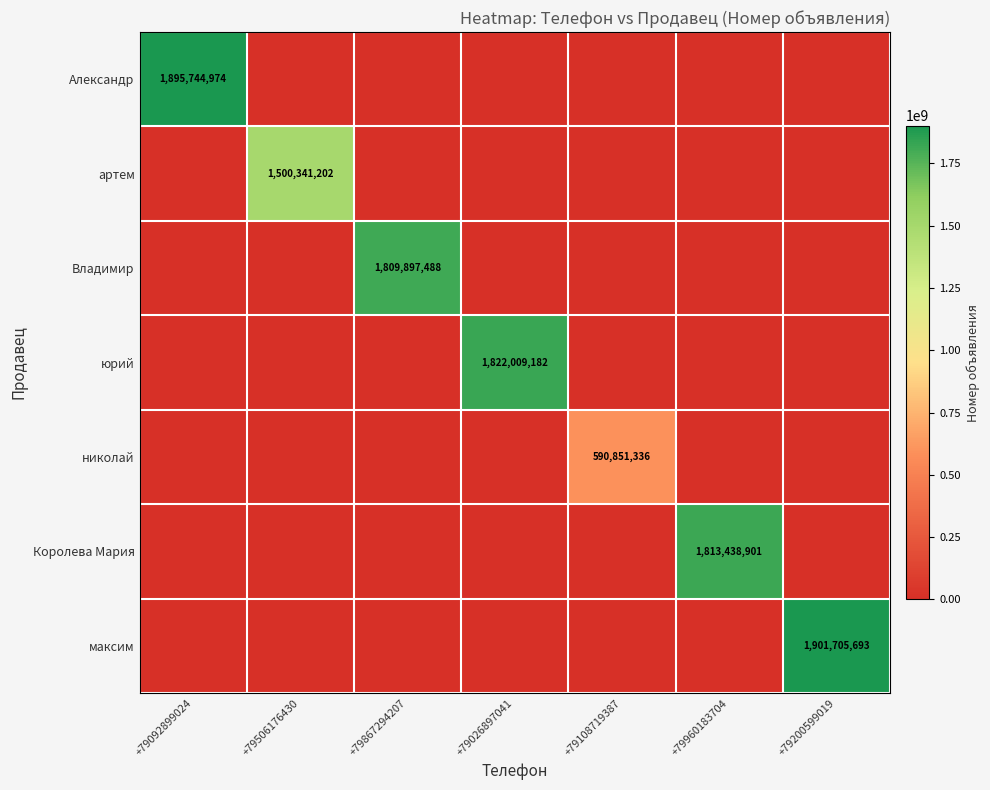

The value of николай at +79108719387 is 590851336. True or false?

True